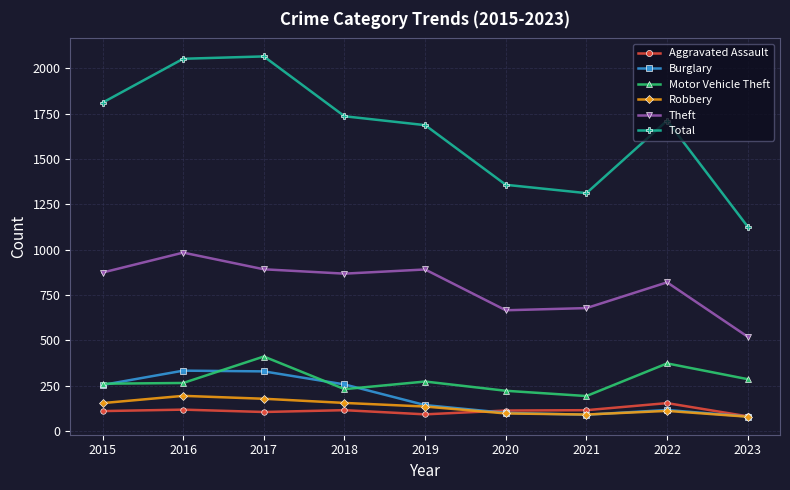

At which label is Total closest to 1596?

2019